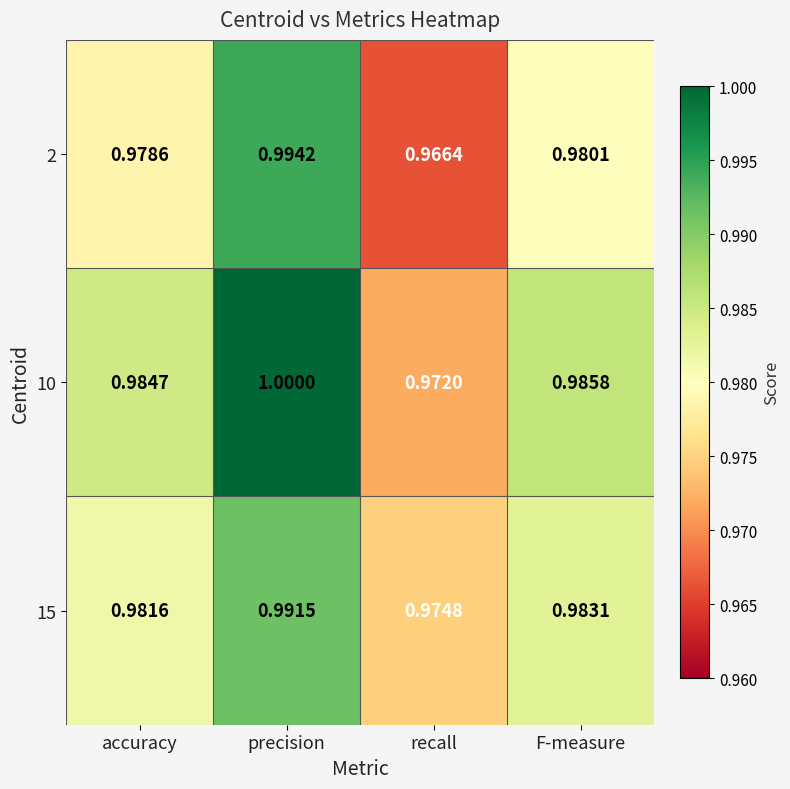

At which category does the chart reach its minimum across all series?

recall